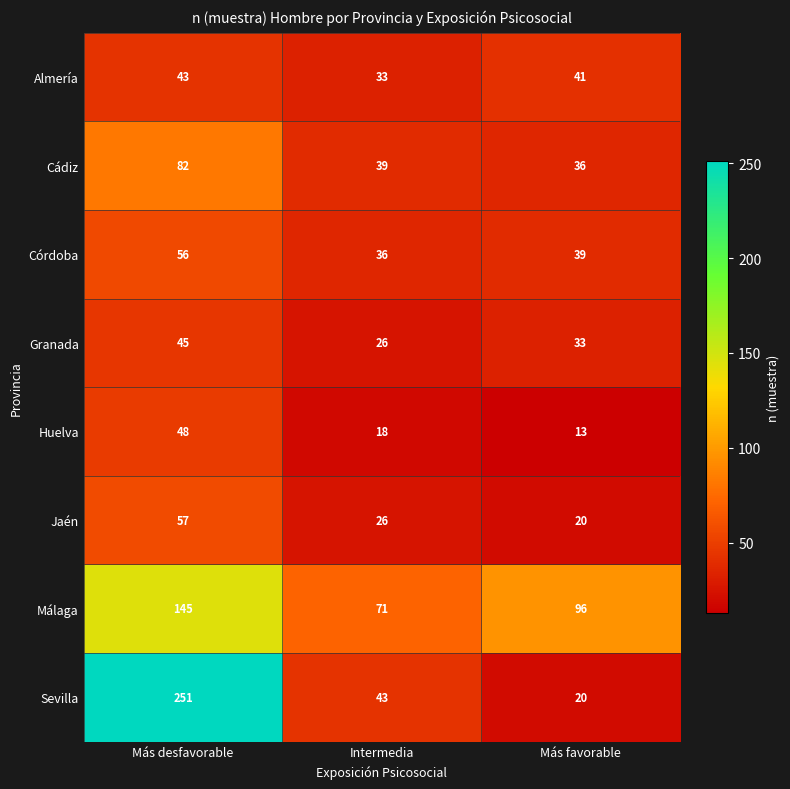

Reading left to right, extract all data points from this chart.

Almería: 43	33	41
Cádiz: 82	39	36
Córdoba: 56	36	39
Granada: 45	26	33
Huelva: 48	18	13
Jaén: 57	26	20
Málaga: 145	71	96
Sevilla: 251	43	20